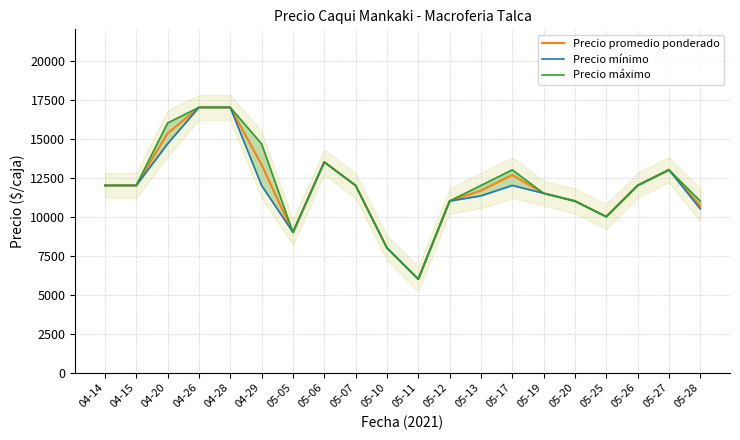

What is the maximum value for Precio mínimo?

17000